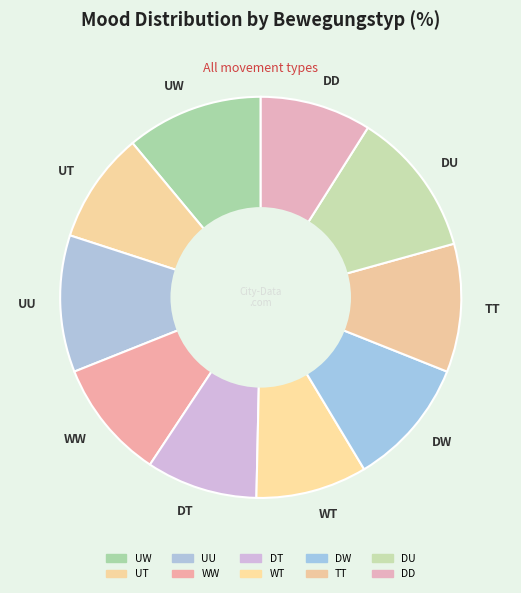

Is it true that WT is 14% of the pie?

False